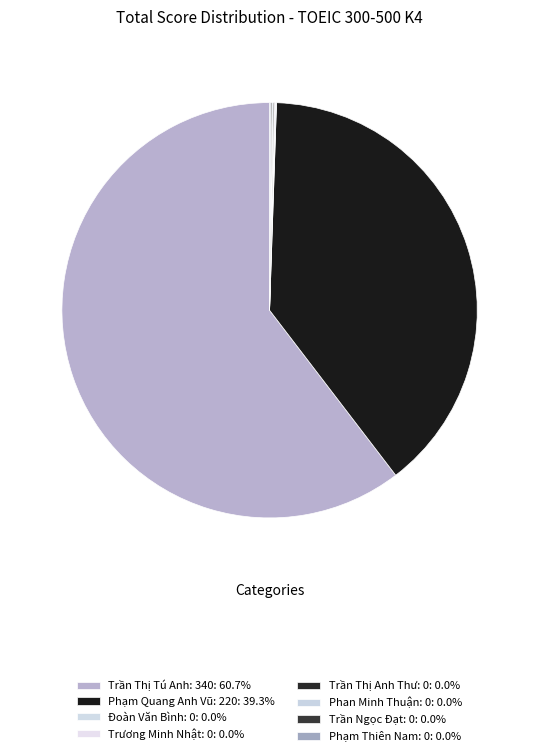

To the nearest percent, what is the difference between the Trương Minh Nhật: 0 and Phạm Quang Anh Vũ: 220 slice percentages?

39%